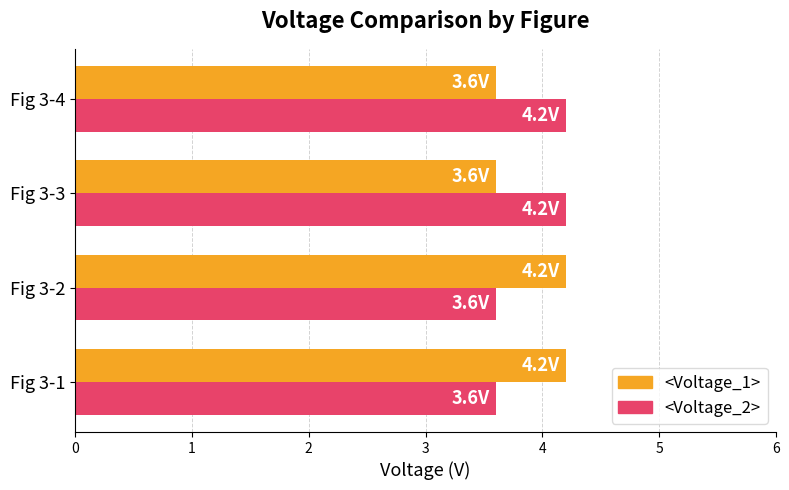

What is the sum of all <Voltage_1> values?

15.6